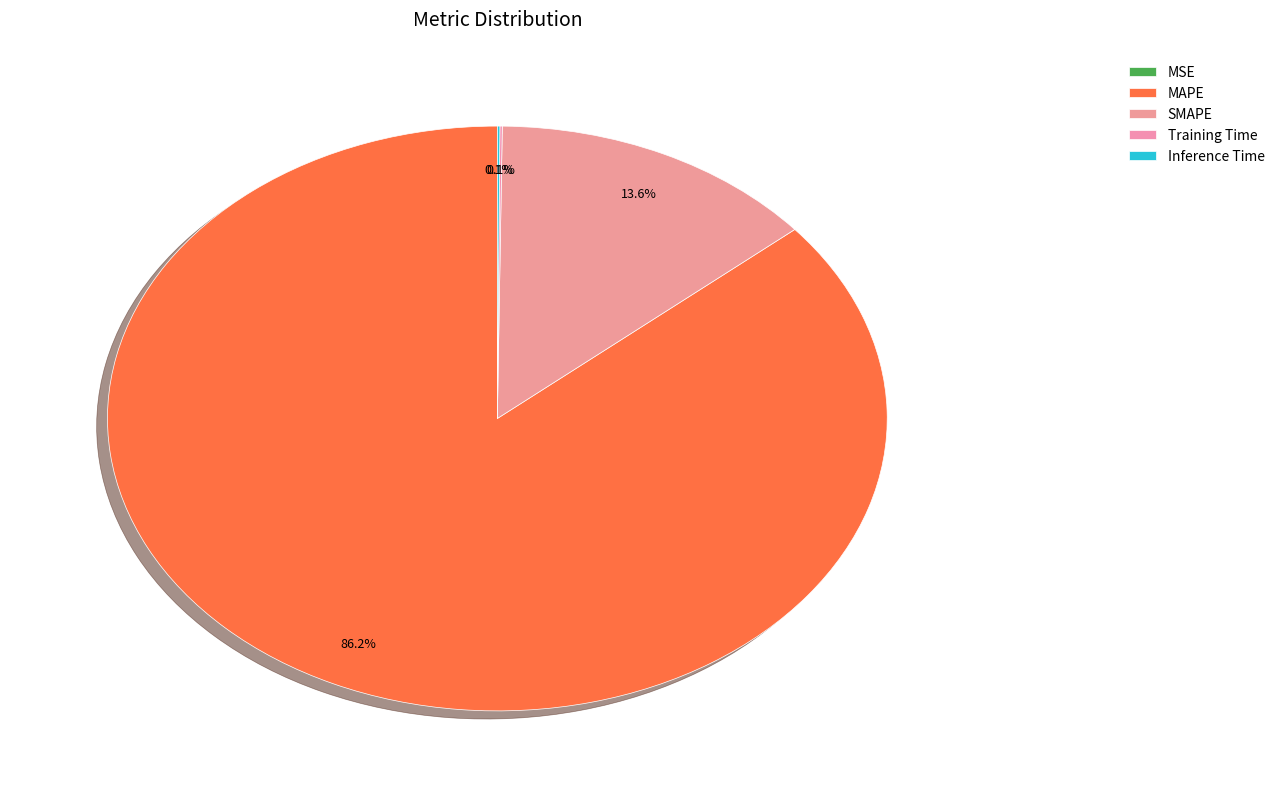

To the nearest percent, what is the average slice percentage?

20%